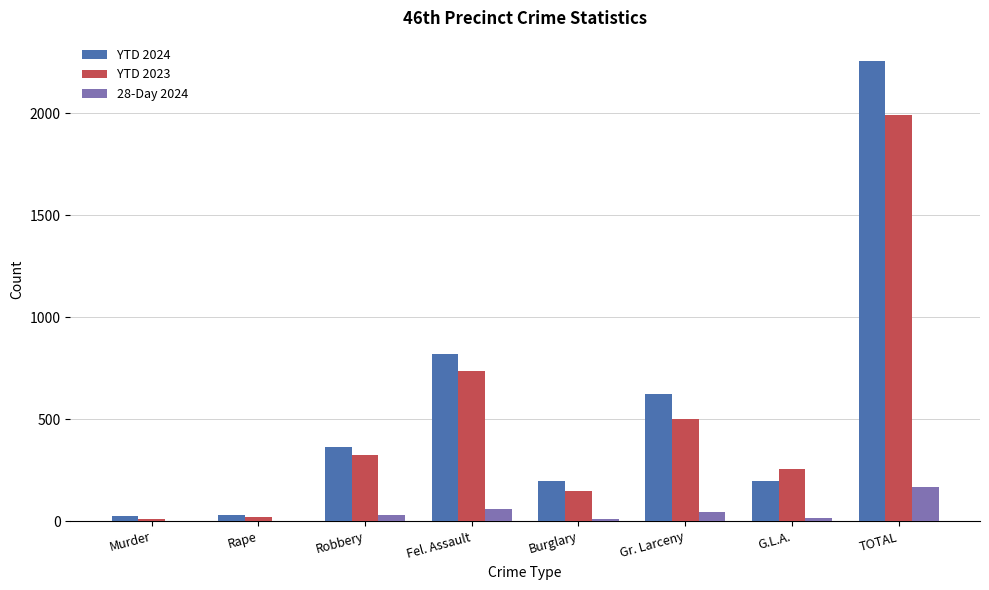

How many distinct data groups are displayed?

3